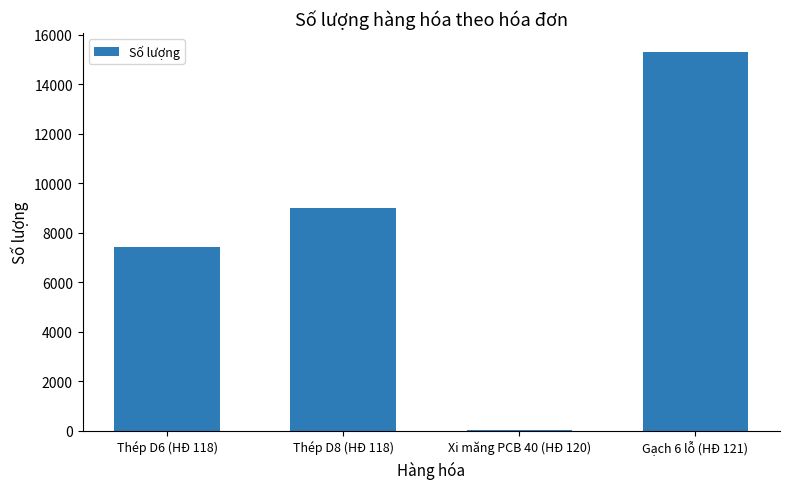

Which label corresponds to the largest value in the chart?

Gạch 6 lỗ (HĐ 121)